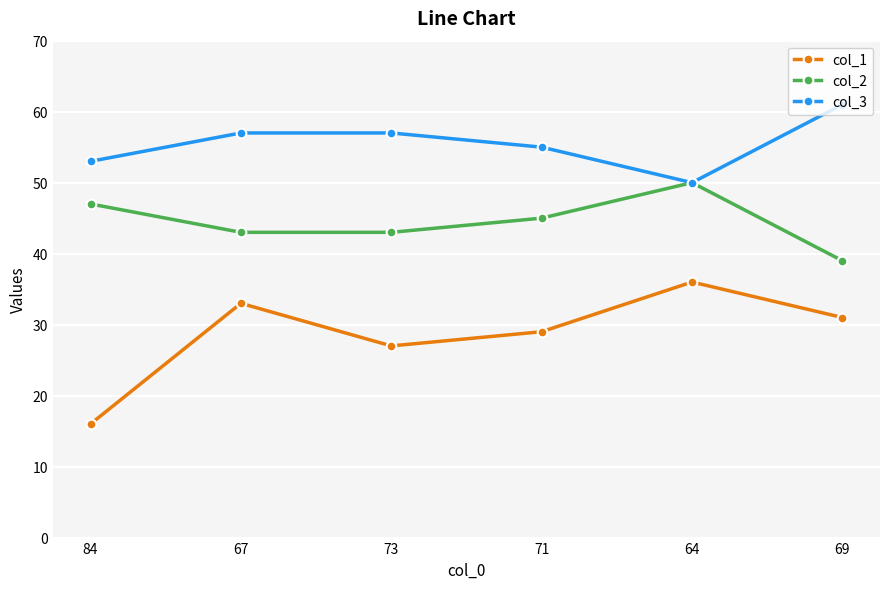

How many lines are shown in the chart?

3